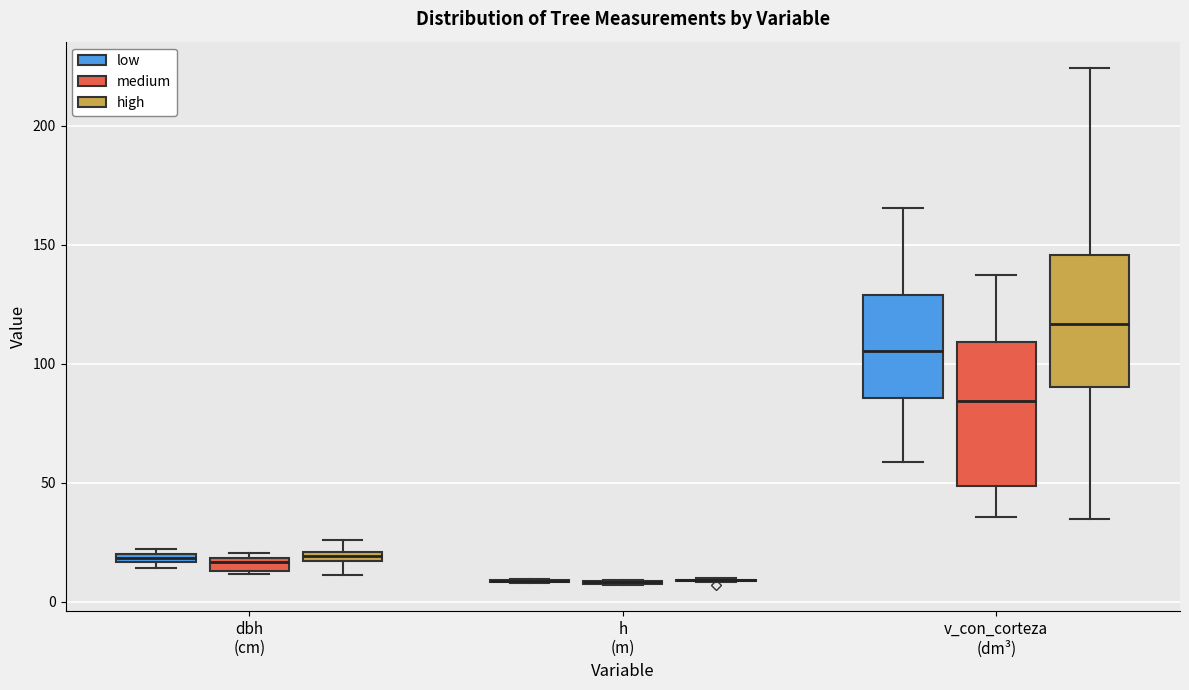

Comparing the boxes themselves (not the whiskers), which one is the tallest?

v_con_corteza (dm³) (medium)